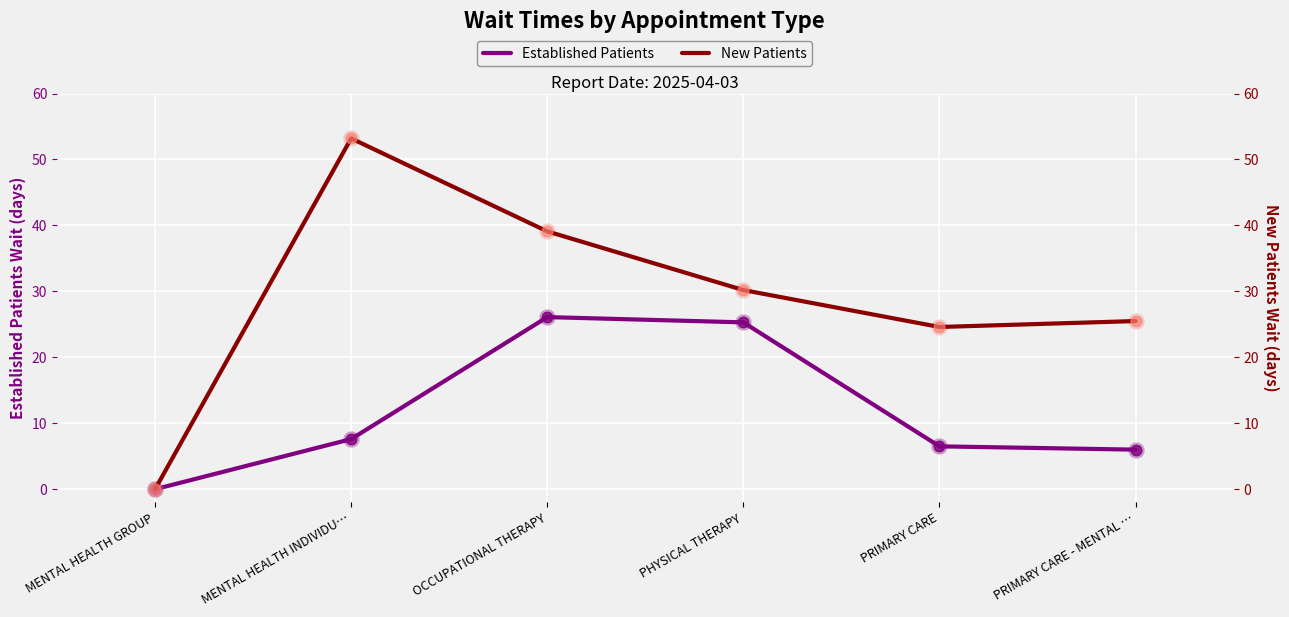

At how many categories does at least one series exceed 41?

1